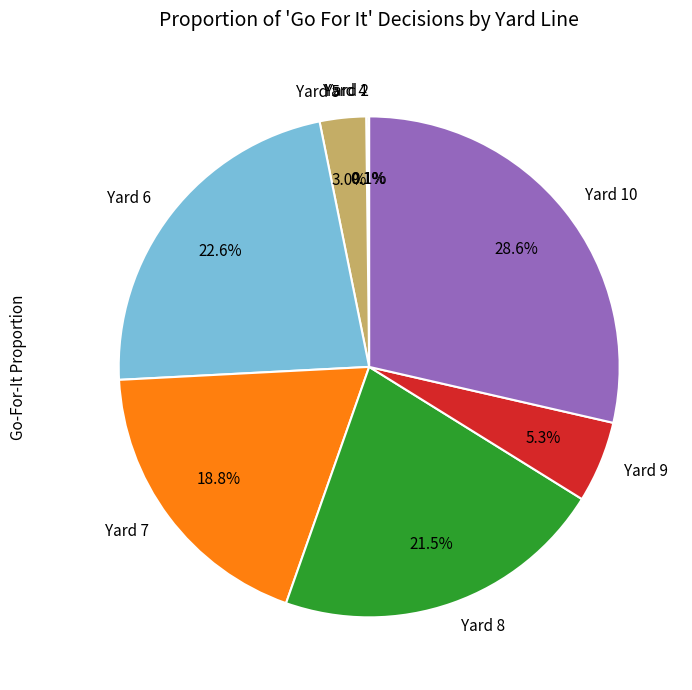

Which category has the biggest portion of the pie?

Yard 10